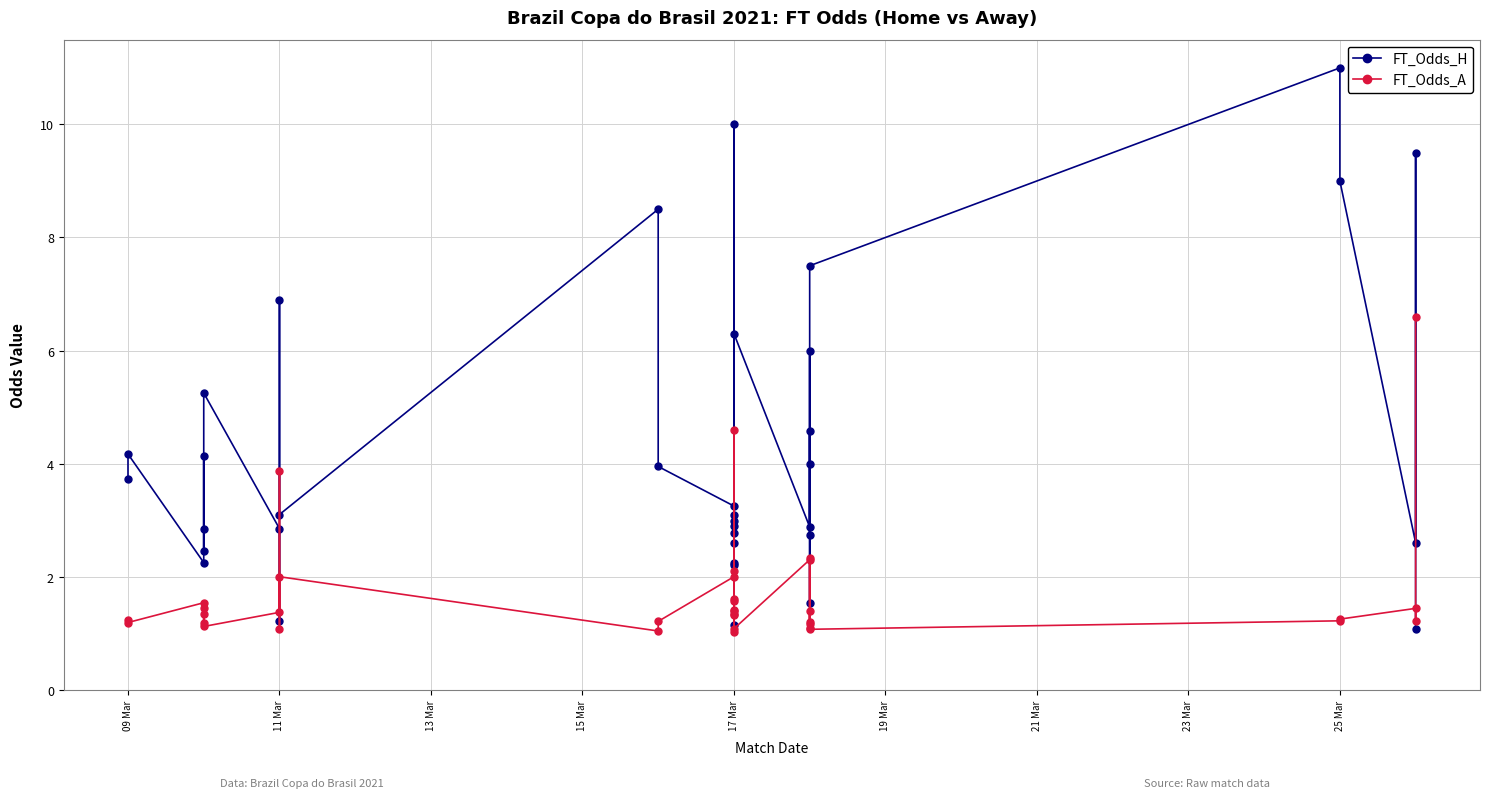

True or false: FT_Odds_A and FT_Odds_H cross at least once.

True